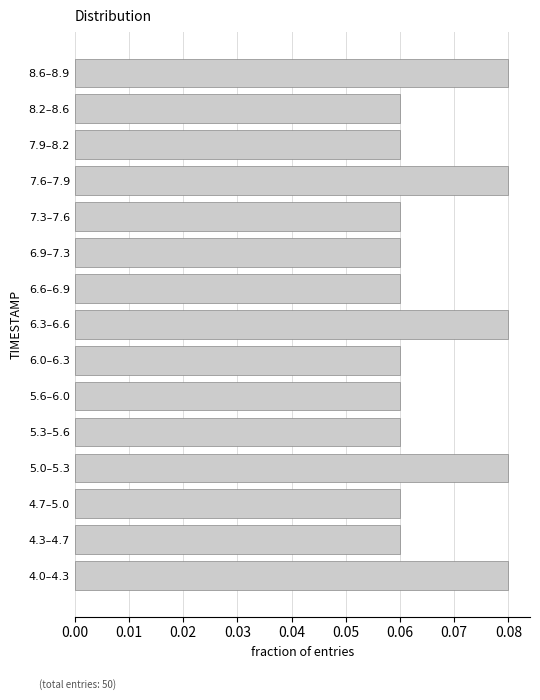

Between 5.0–5.3 and 6.6–6.9, which is larger?

5.0–5.3